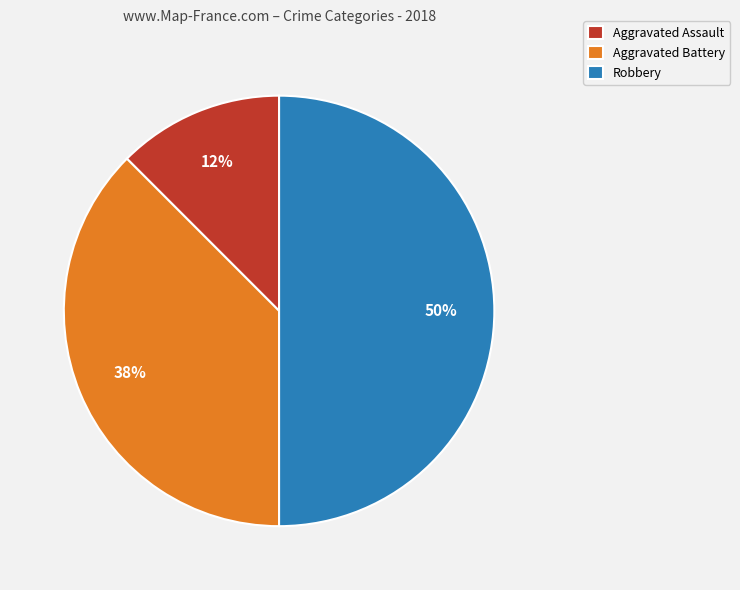

How many segments does this pie chart have?

3